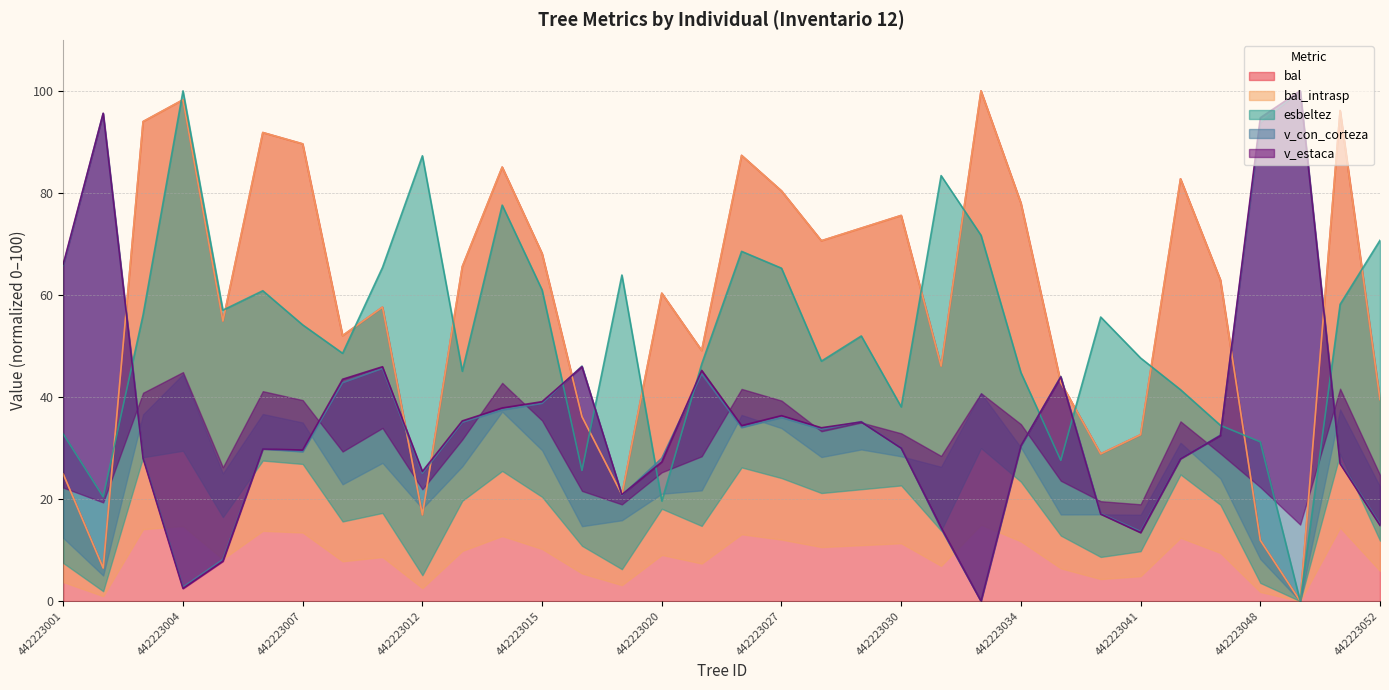

Does the chart display data point markers on the line(s)?

No